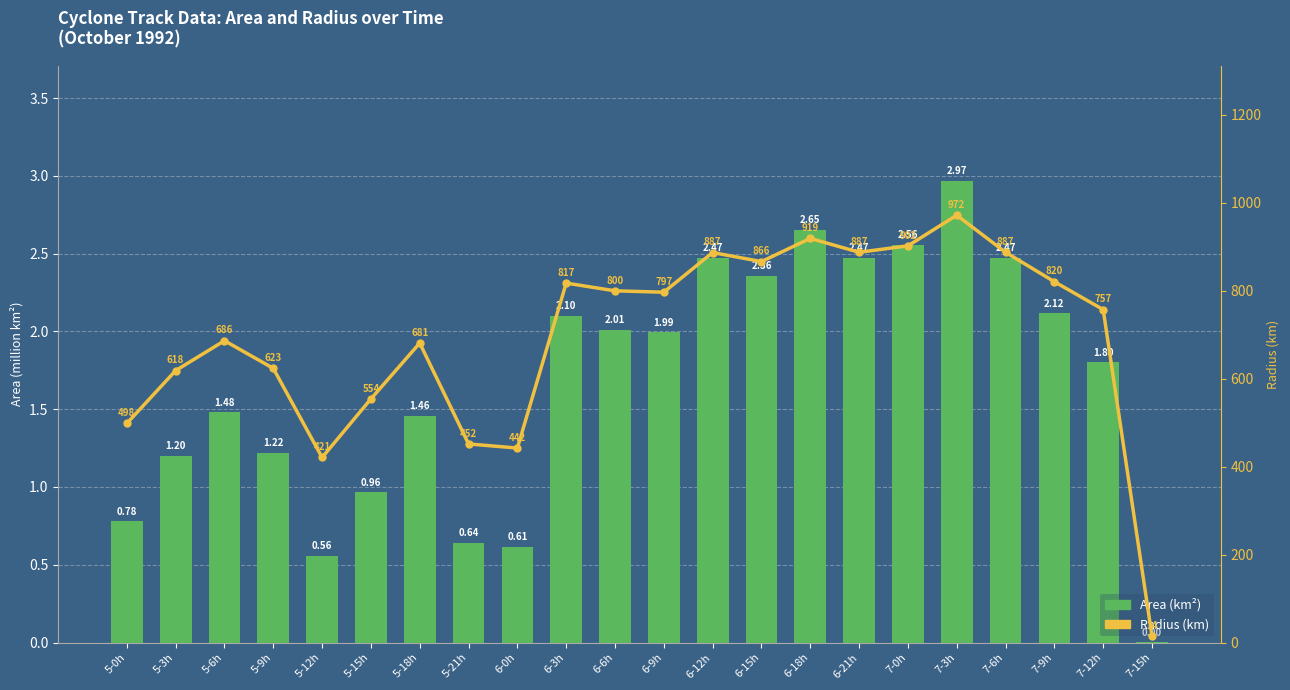

What is the average value of the Area (km²) series?

1.7